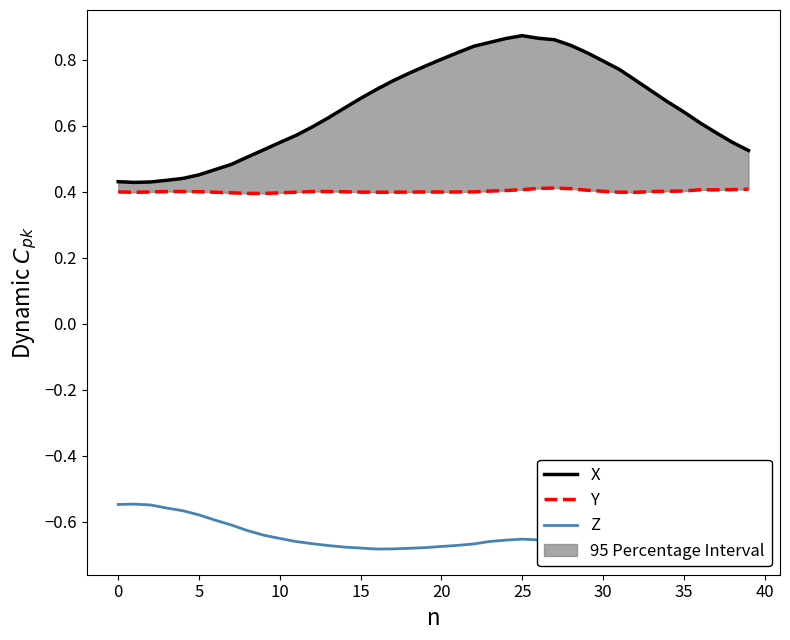

True or false: Y and Z intersect in this chart.

False